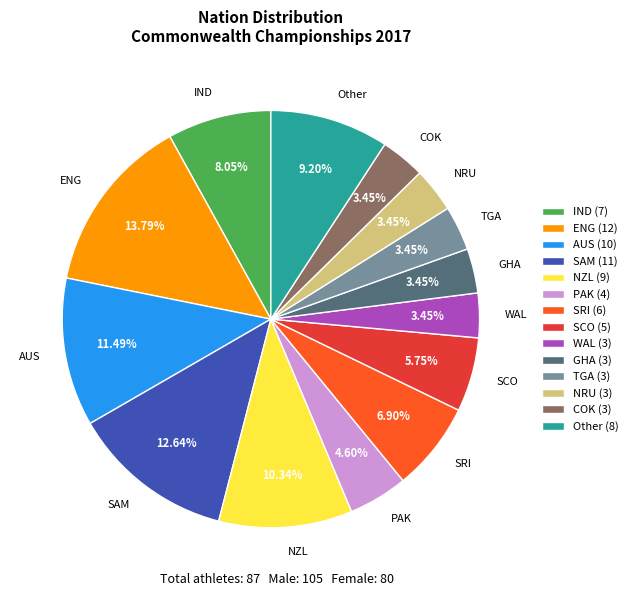

To the nearest percent, what is the combined percentage of AUS and IND?

20%